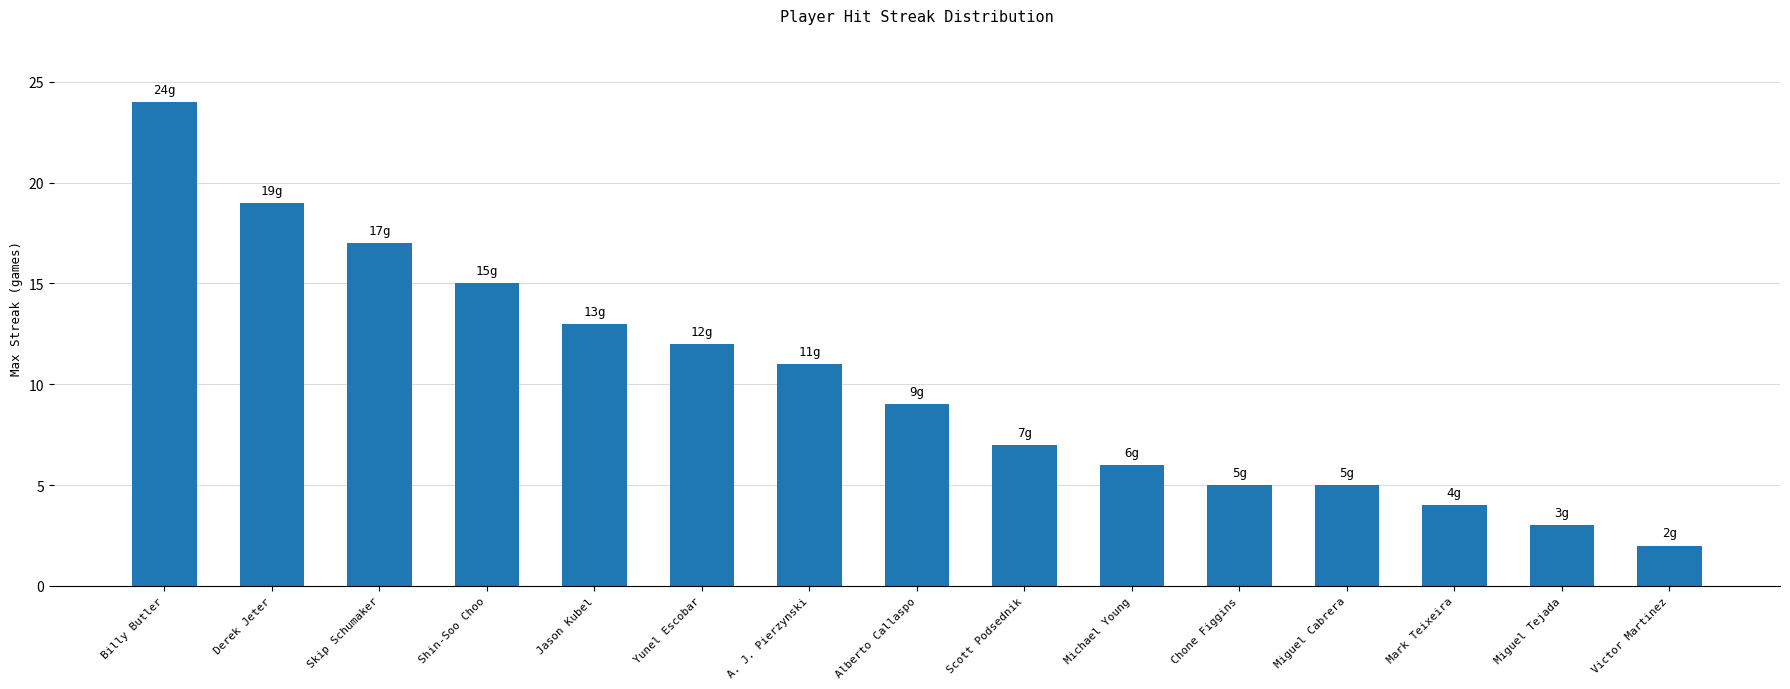

Which has a higher value, Yunel Escobar or Skip Schumaker?

Skip Schumaker